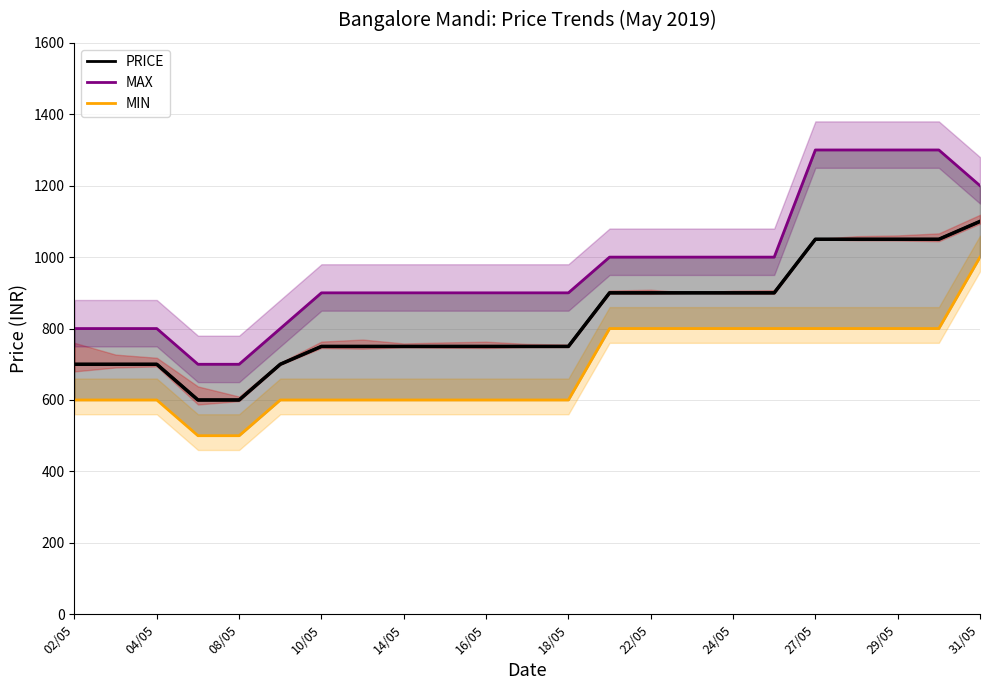

What is the lowest value of the PRICE series?

600